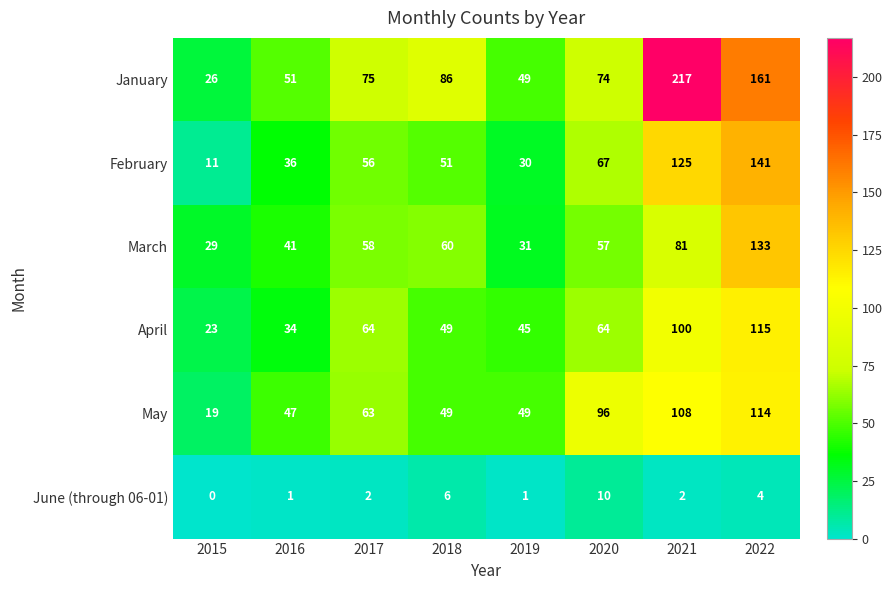

The January series shows 45 at 2015. True or false?

False